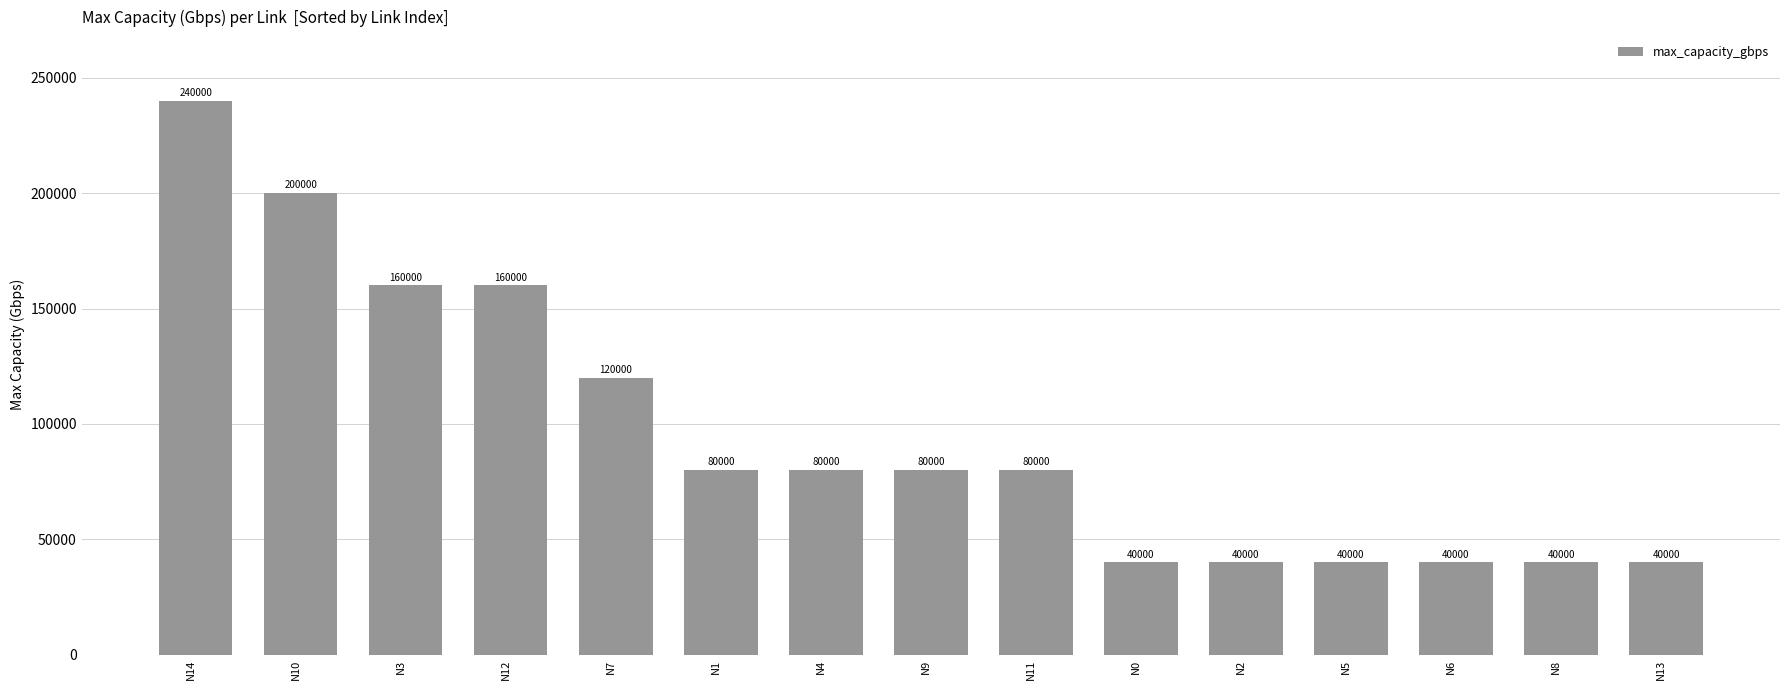

What is the average value?

96000